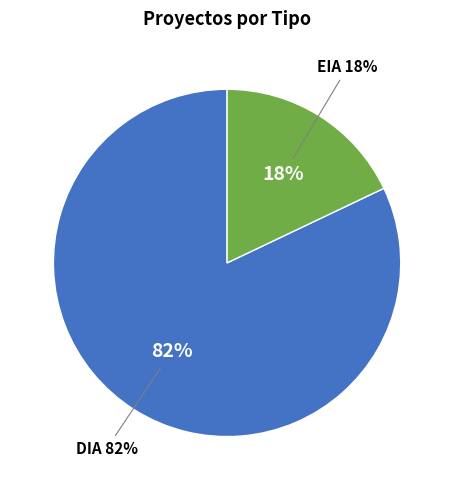

To the nearest percent, what is the average slice percentage?

50%